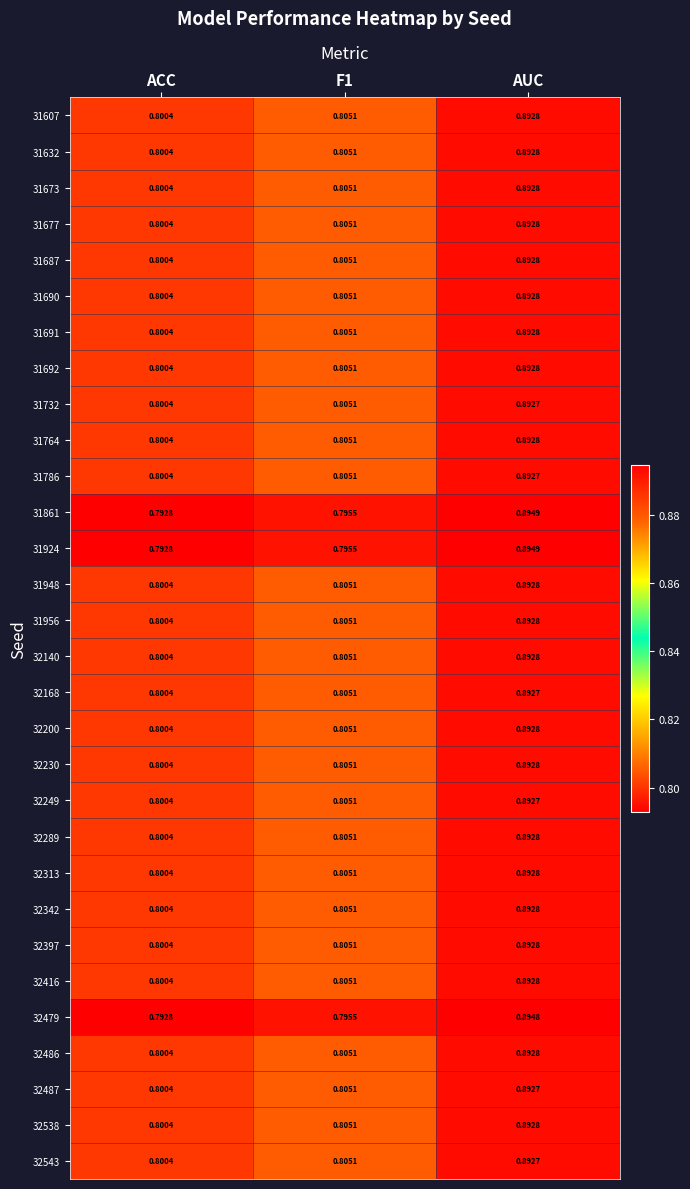

Which category has the lowest value in the 31924 series?

ACC